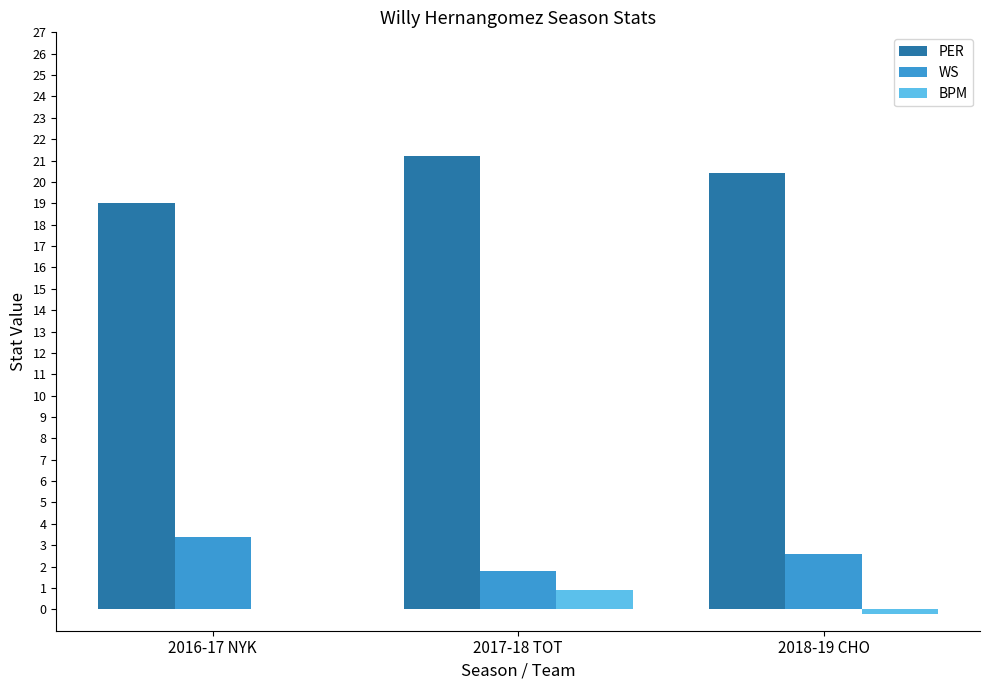

Between 2016-17 NYK and 2018-19 CHO, which series saw the biggest shift?

PER